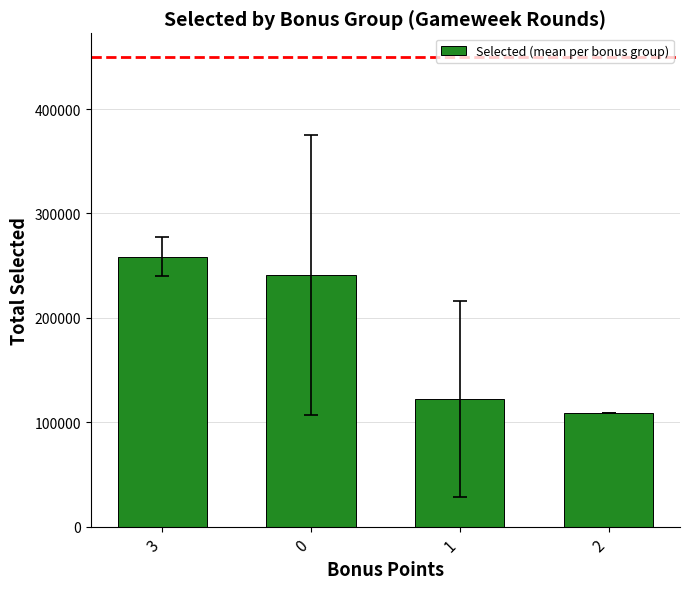

What is the smallest value displayed?

108434.0